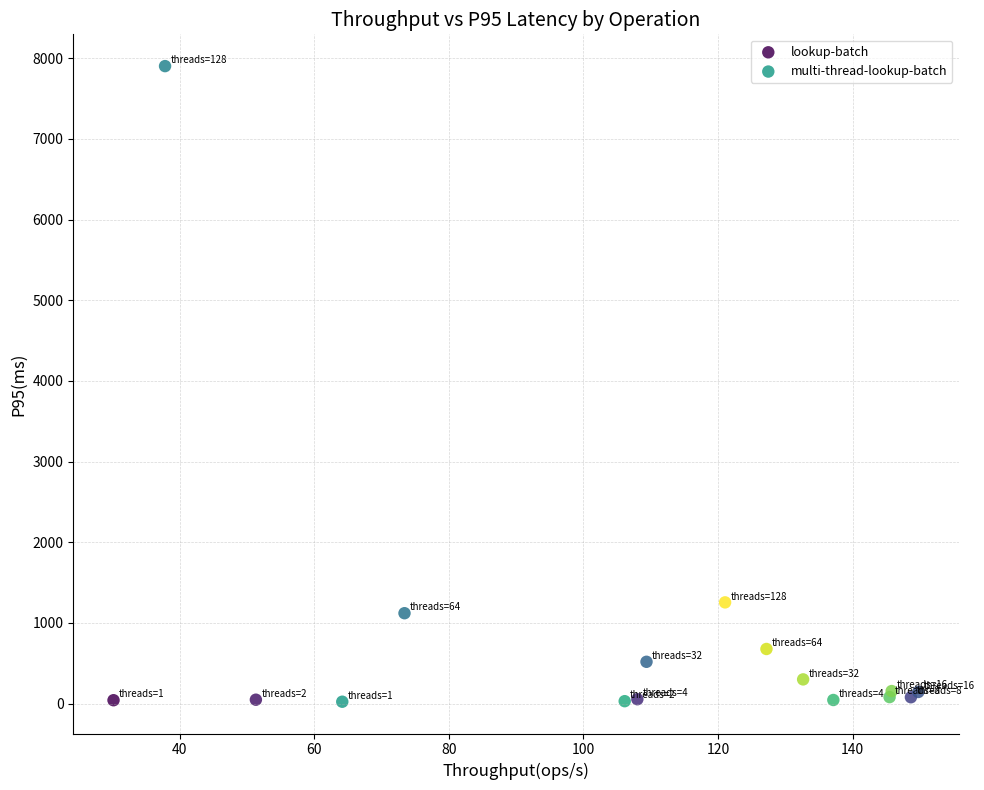

Which series has the widest spread of Y values?

lookup-batch